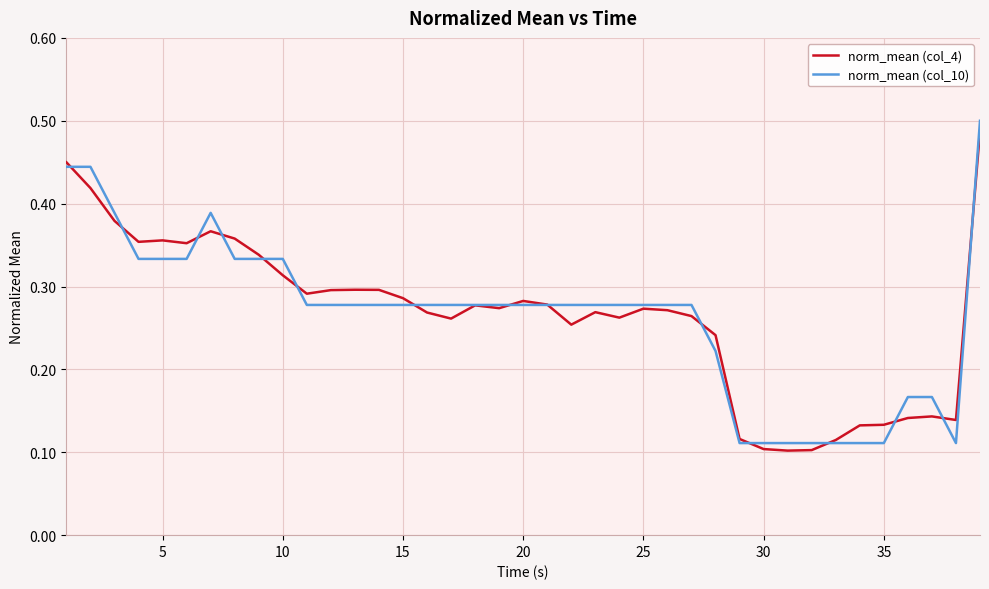

Which series has the largest range (max minus min)?

norm_mean (col_10)